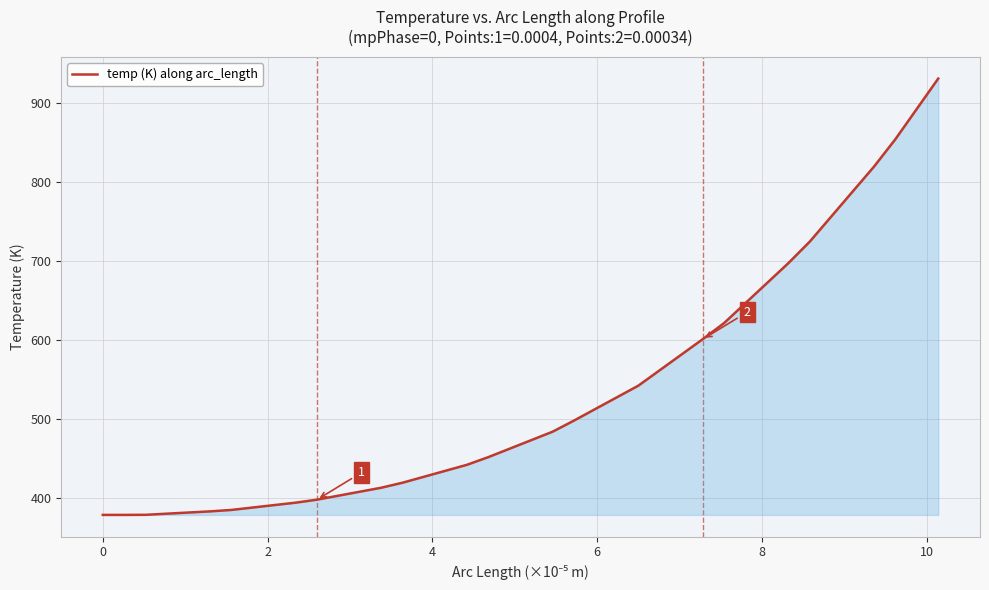

What is the smallest value displayed?

378.0